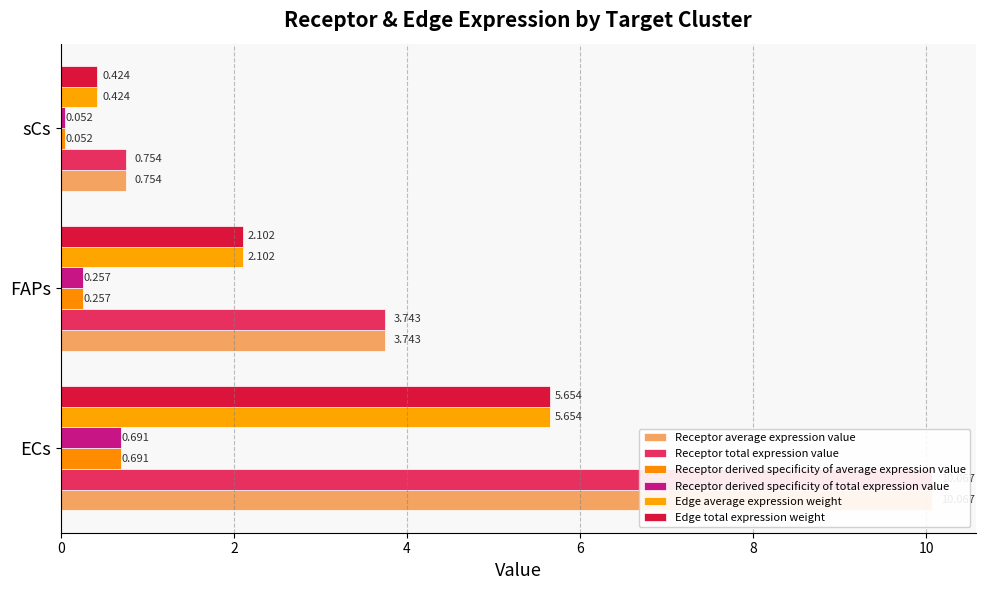

True or false: Receptor derived specificity of total expression value has a value of 0.3 at FAPs.

True